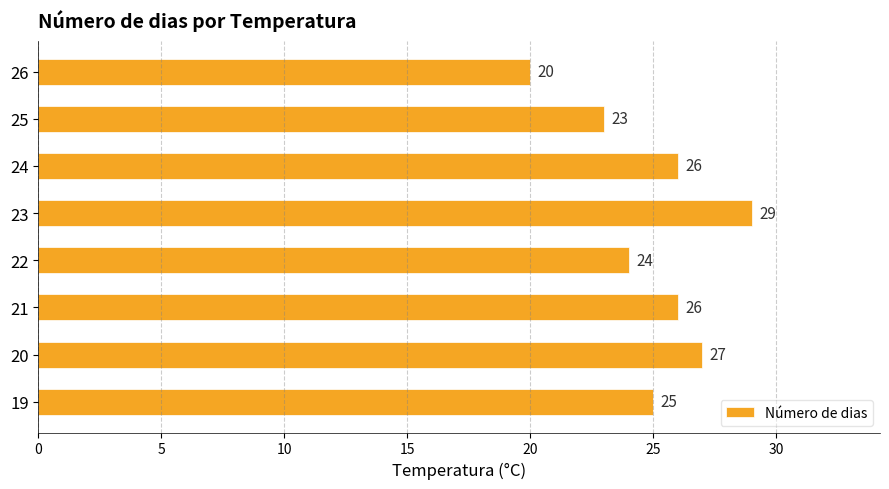

Which category has the highest value across all series?

23